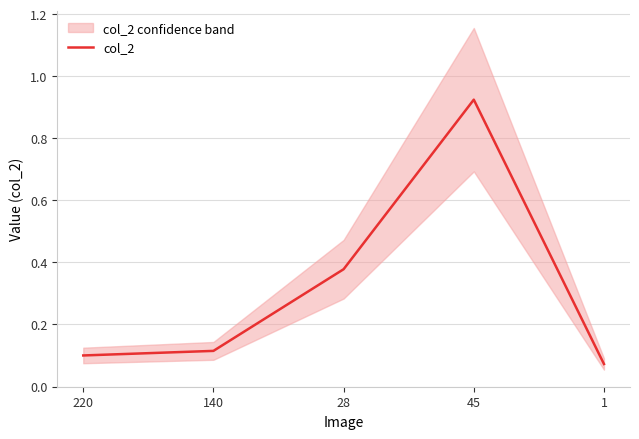

At which label is the value closest to 0?

1